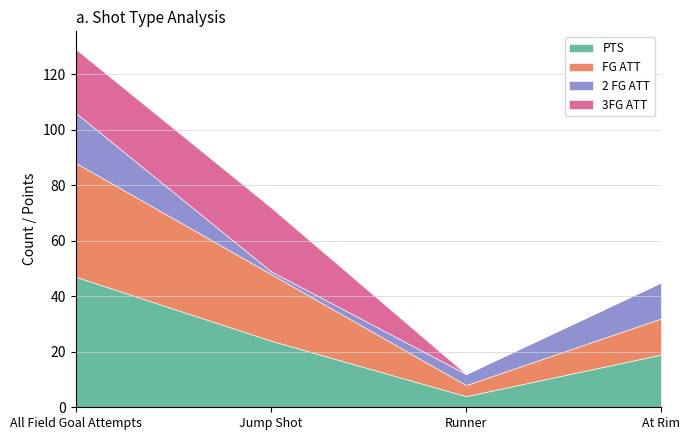

What is the difference between the second highest and second lowest values in the FG ATT series?

11